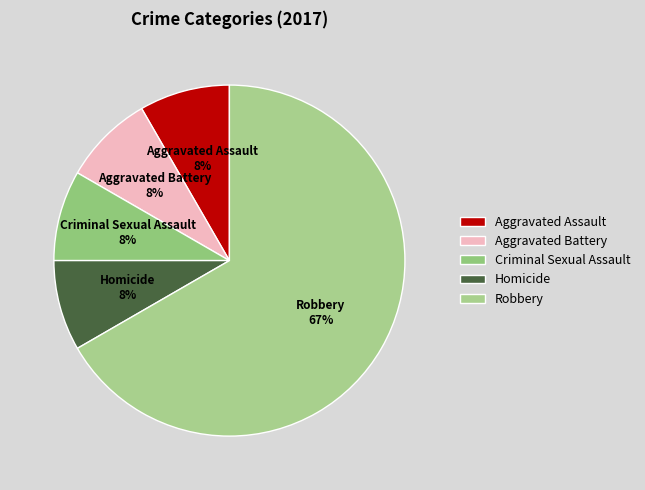

To the nearest percent, what is the average slice percentage?

20%